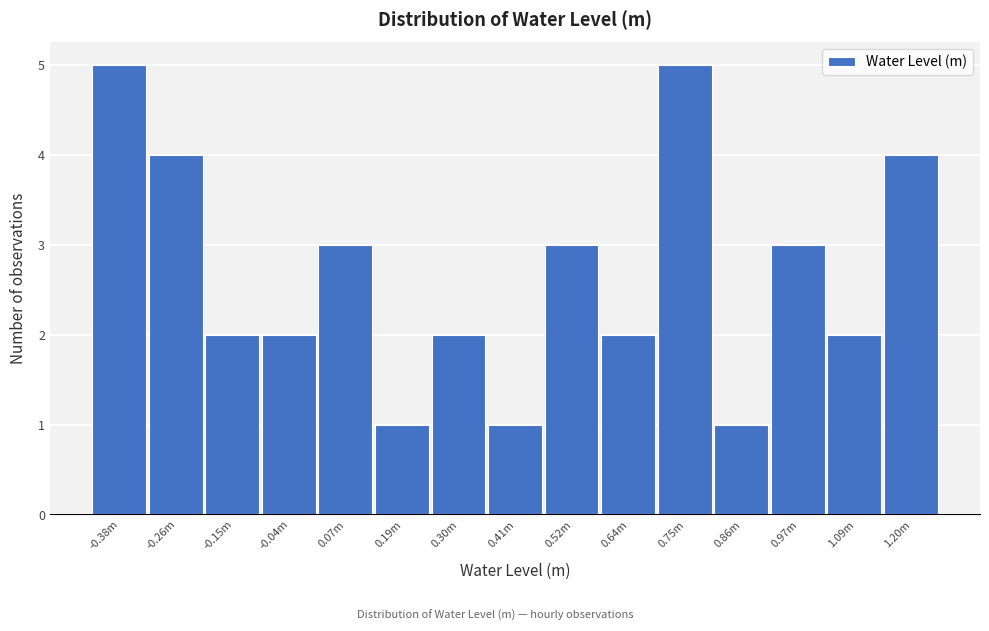

Reading left to right, transcribe all the data shown in this chart.

-0.38m=5	-0.26m=4	-0.15m=2	-0.04m=2	0.07m=3	0.19m=1	0.30m=2	0.41m=1	0.52m=3	0.64m=2	0.75m=5	0.86m=1	0.97m=3	1.09m=2	1.20m=4